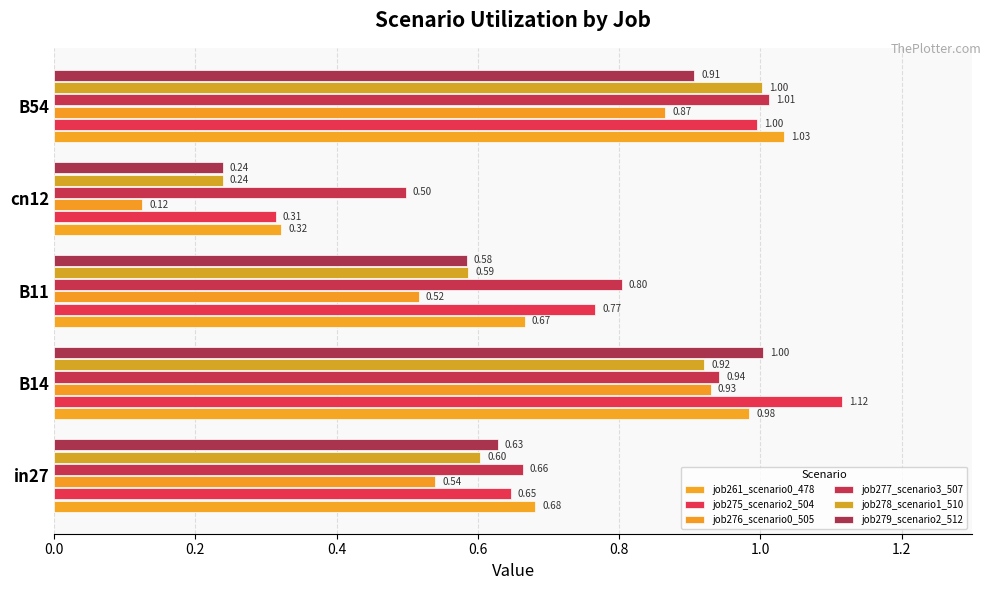

How many data points does each series have?

5